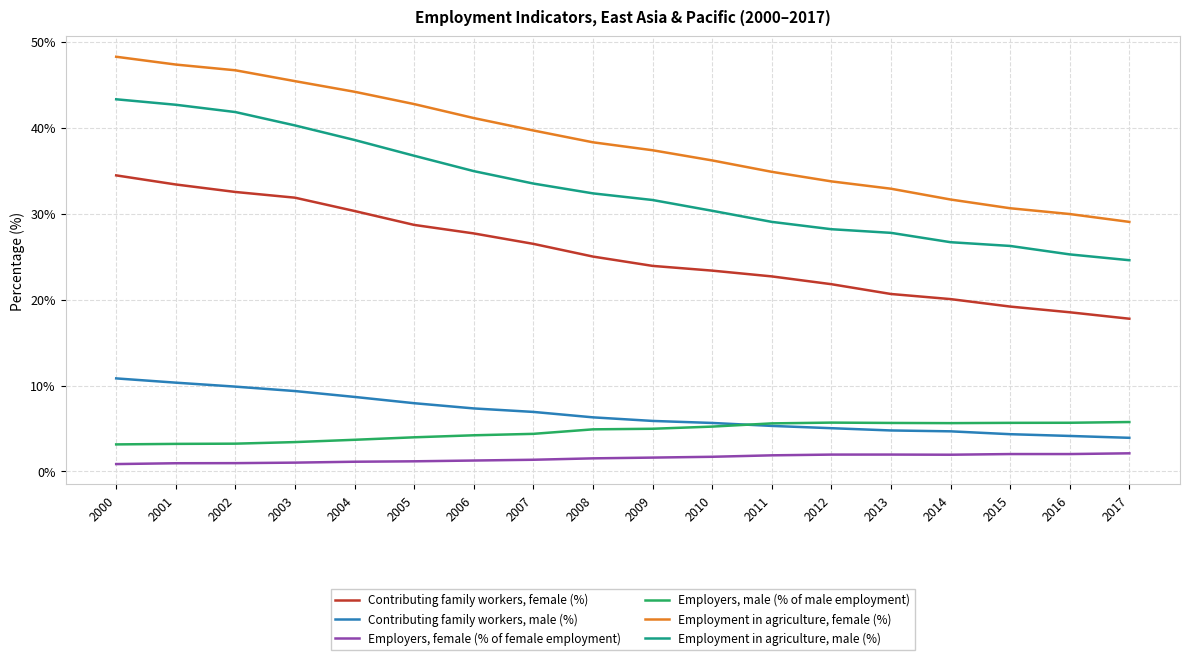

True or false: Contributing family workers, female (%) and Employers, female (% of female employment) cross at least once.

False